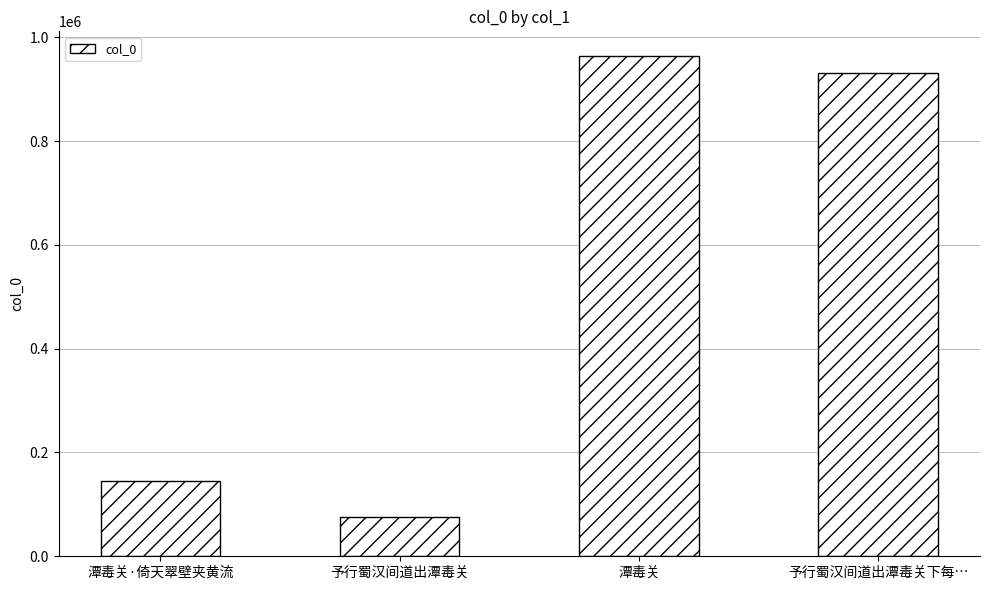

List the labels in order of value, smallest first.

予行蜀汉间道出潭毒关, 潭毒关·倚天翠壁夹黄流, 予行蜀汉间道出潭毒关下每…, 潭毒关